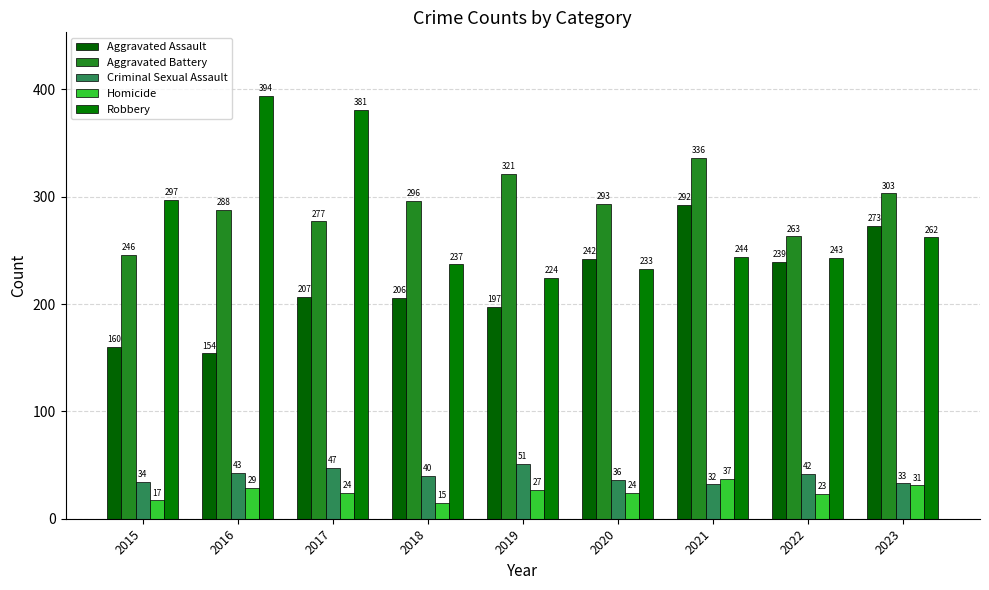

Which series has the largest total across all categories?

Aggravated Battery